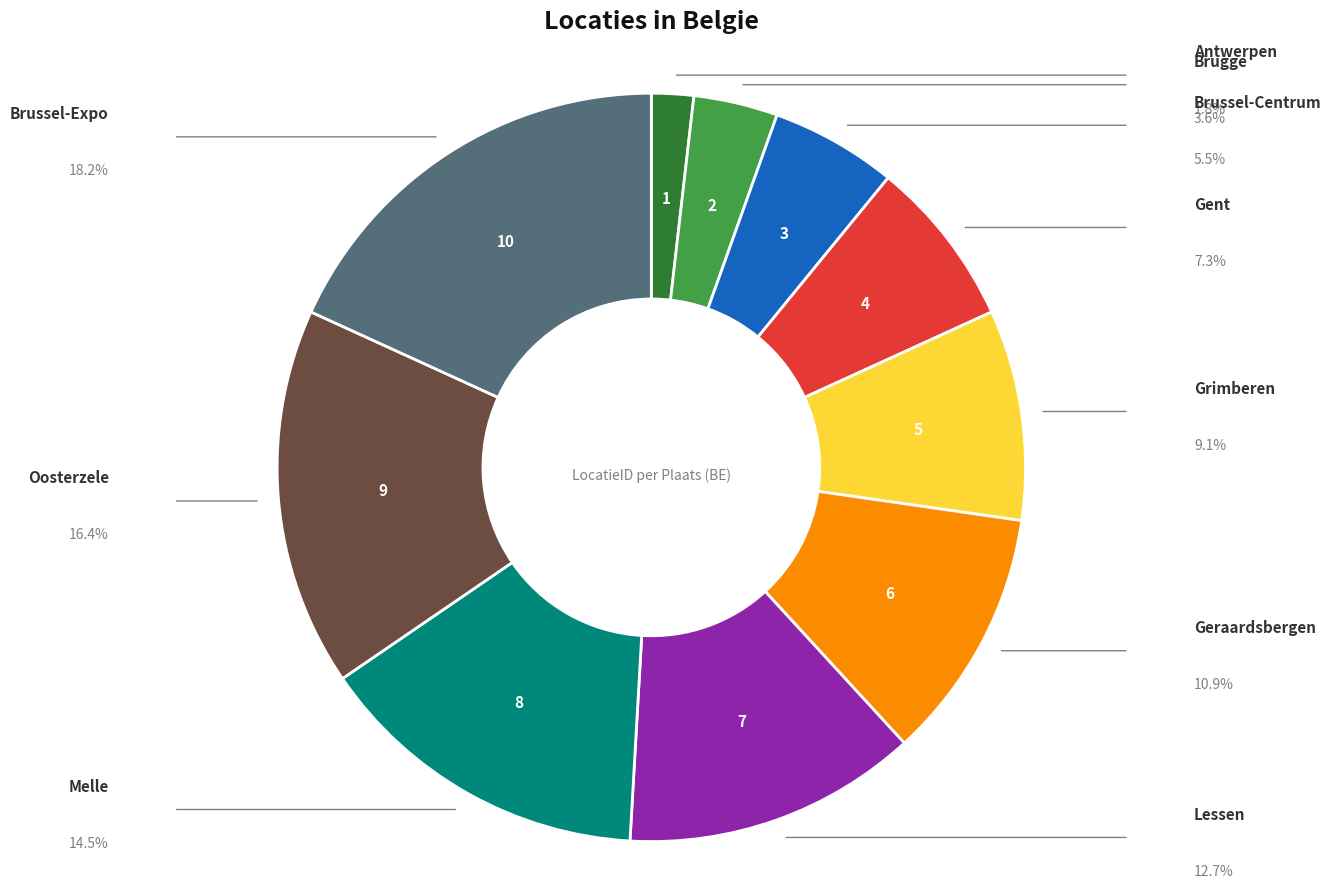

Is there a majority slice in this chart?

No